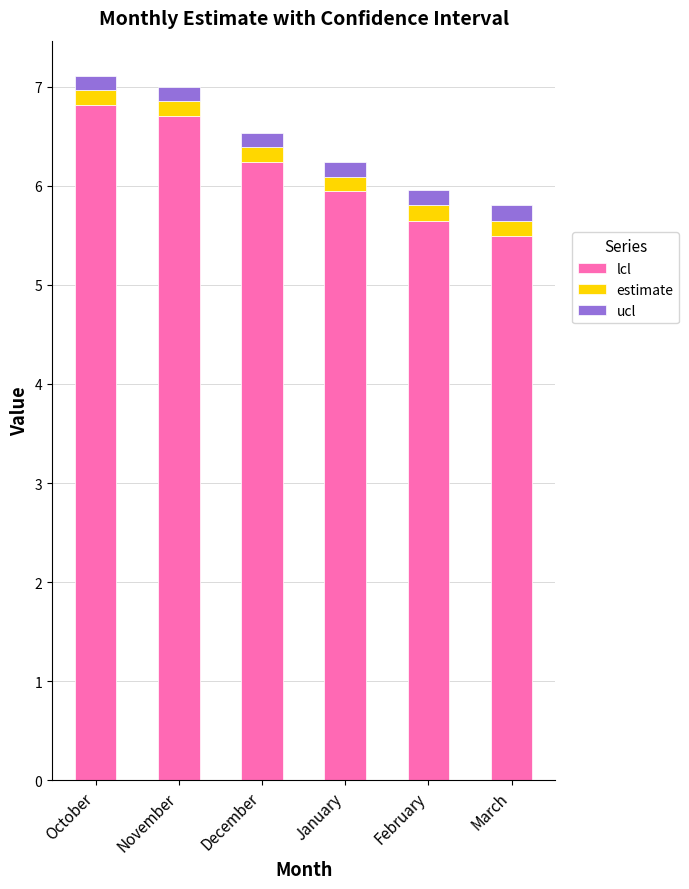

True or false: lcl has a value of 5.5 at March.

True